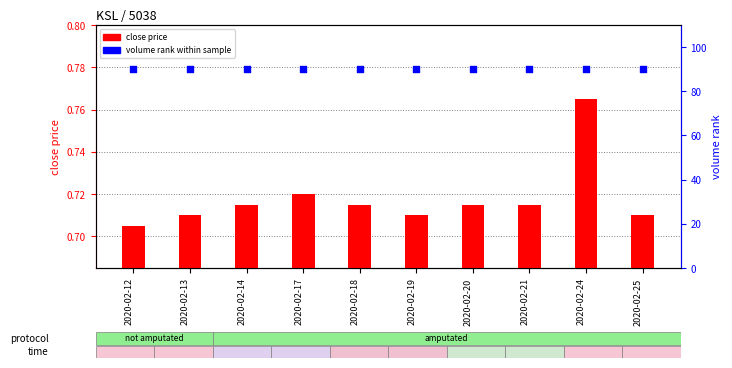

Which series reaches the maximum Y coordinate?

volume rank